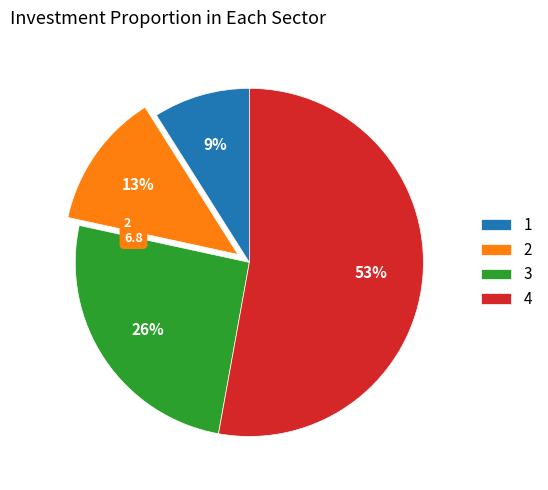

To the nearest percent, what percentage of the pie is 1?

9%